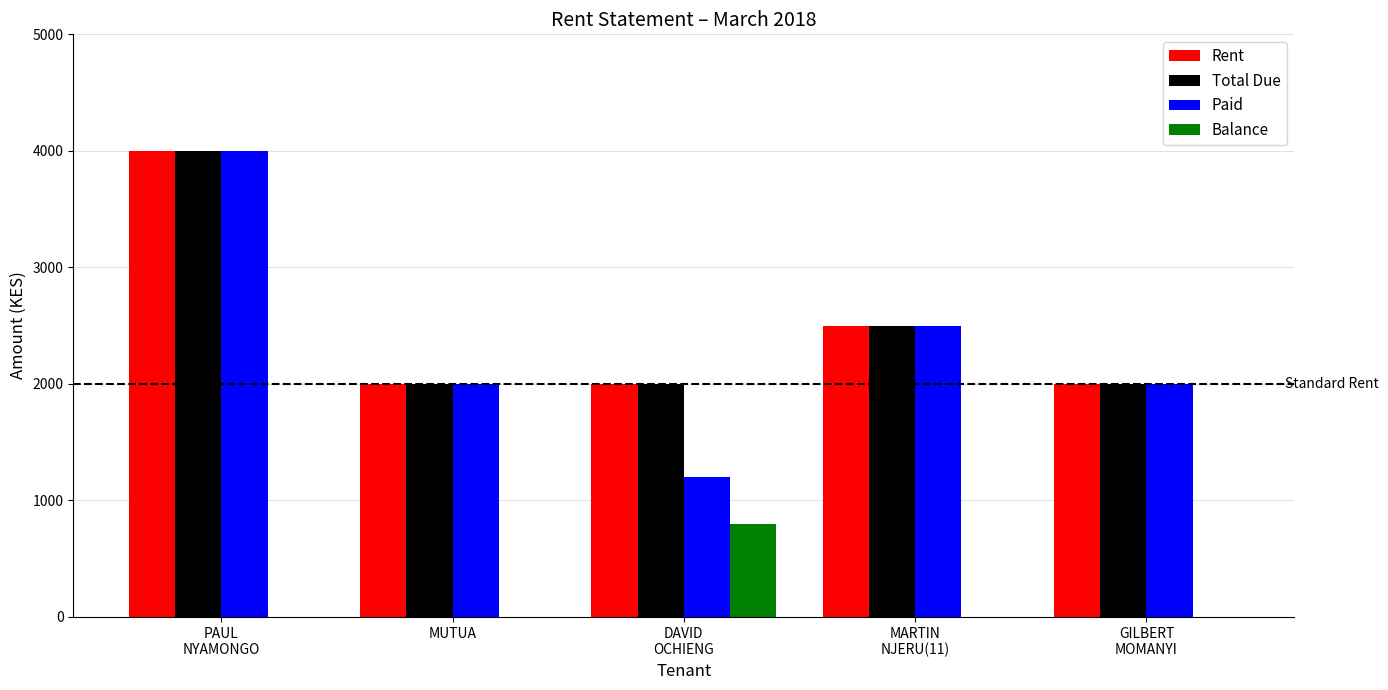

Reading left to right, list all the values displayed in this chart.

Rent: 4000	2000	2000	2500	2000
Total Due: 4000	2000	2000	2500	2000
Paid: 4000	2000	1200	2500	2000
Balance: 0	0	800	0	0